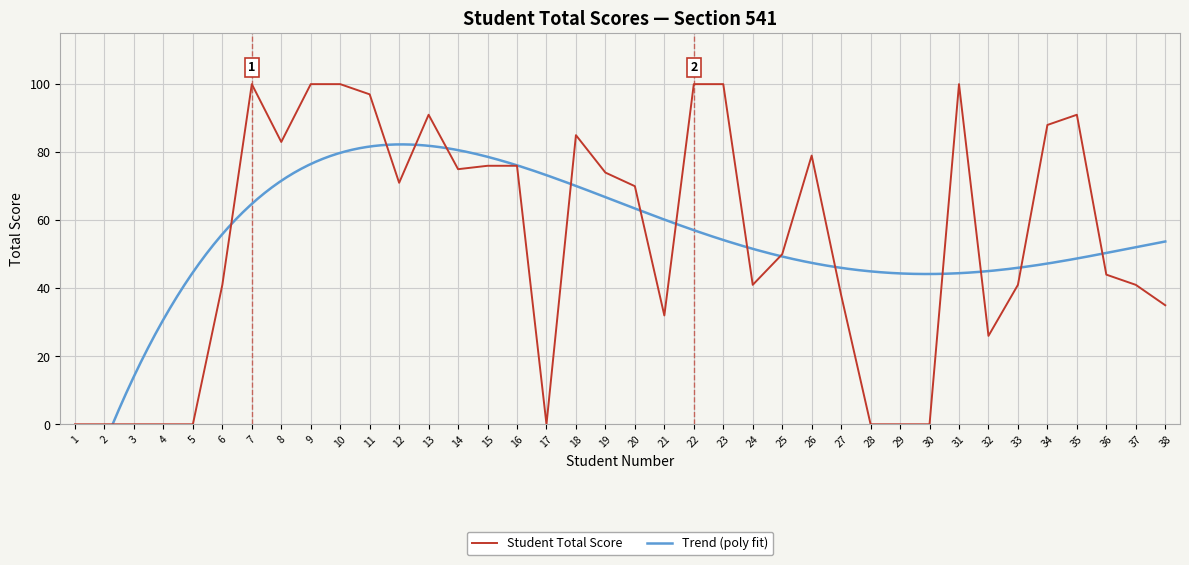

How many values exceed 70?

18